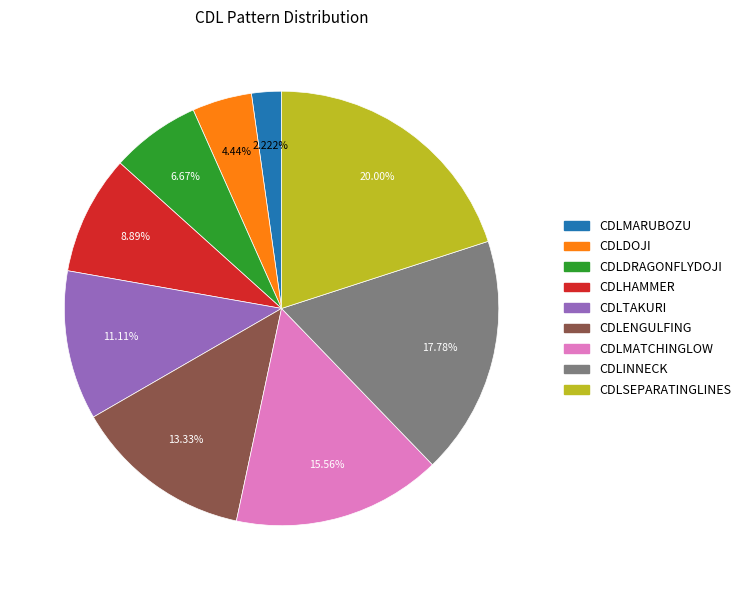

To the nearest percent, what is the average slice percentage?

11%